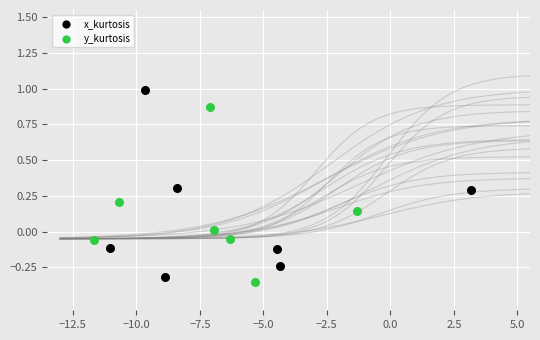

Which series reaches the maximum Y coordinate?

x_kurtosis